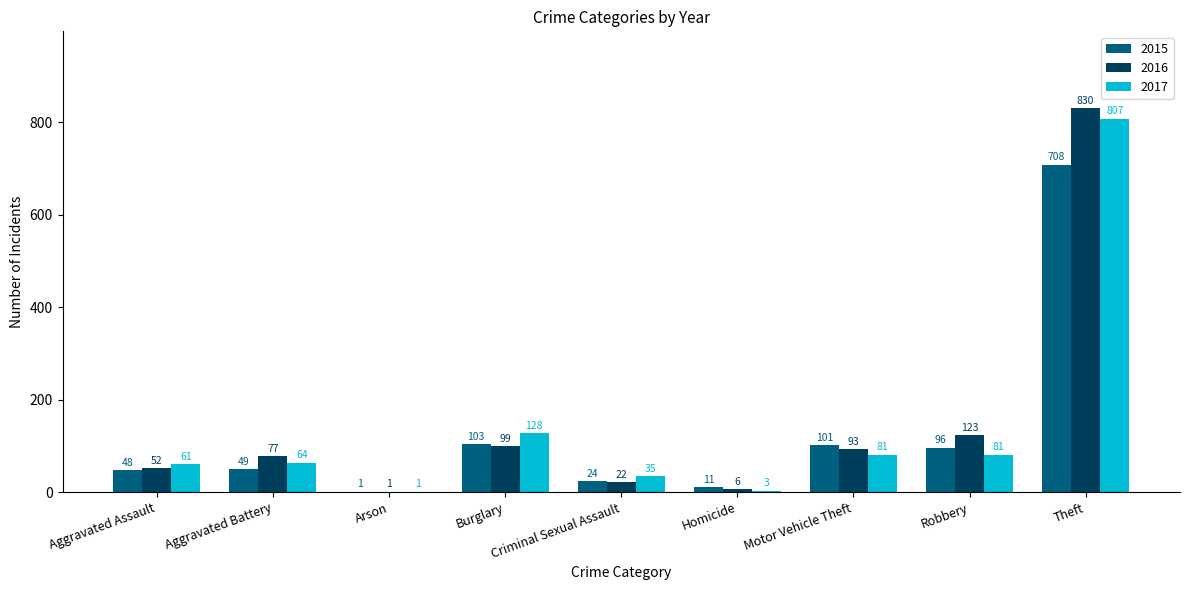

Reading left to right, transcribe all the data shown in this chart.

2015: 48	49	1	103	24	11	101	96	708
2016: 52	77	1	99	22	6	93	123	830
2017: 61	64	1	128	35	3	81	81	807